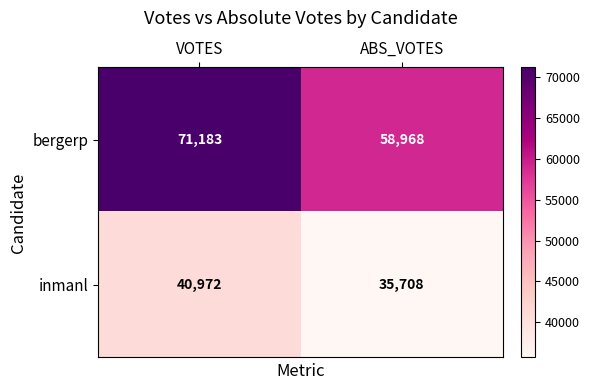

What is the difference between the bergerp values at ABS_VOTES and VOTES?

12215